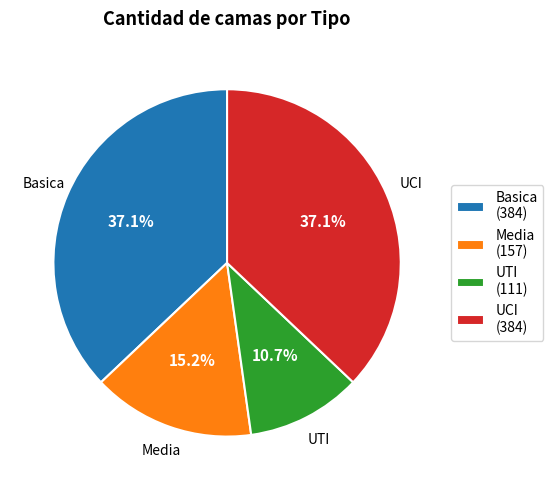

How many segments does this pie chart have?

4